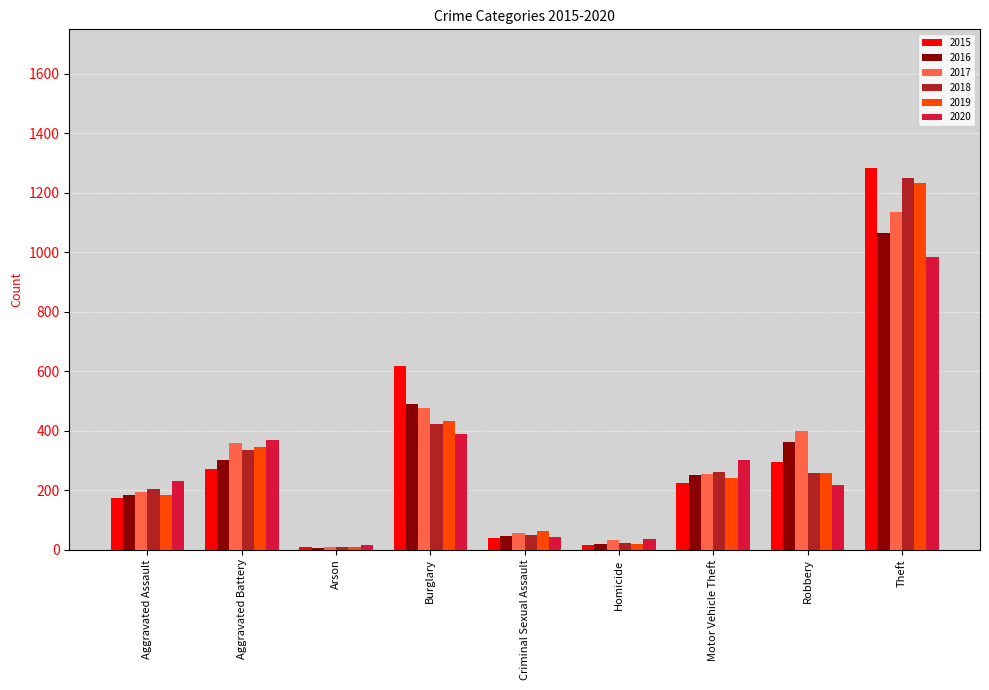

Is it true that 2019 equals 18 at Homicide?

True